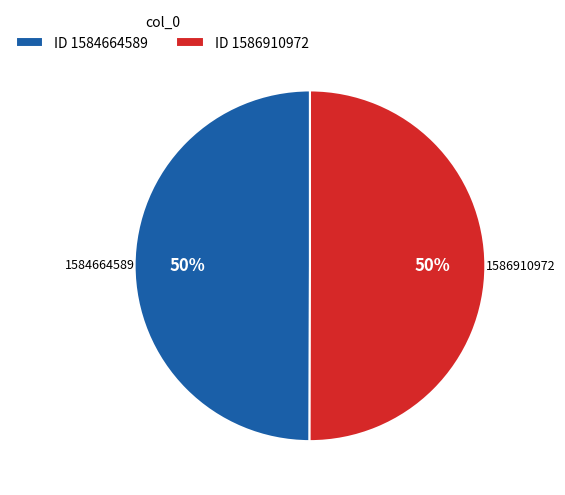

What is the ratio of the value at 1584664589 to the value at 1586910972?

1.0